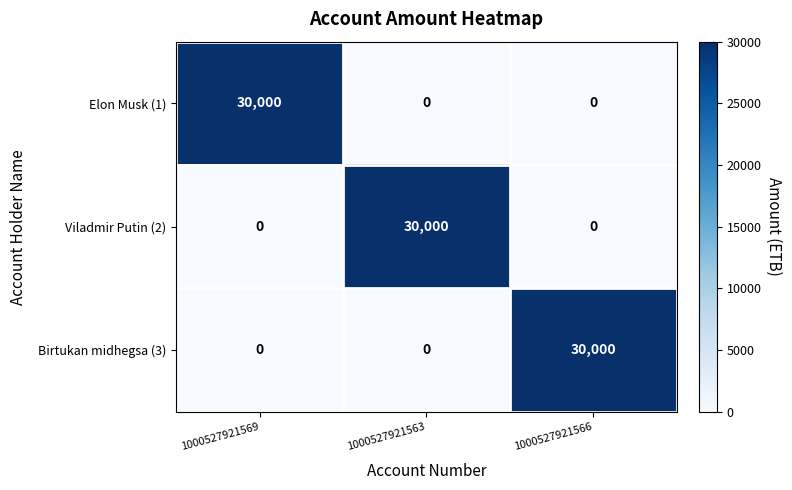

Is it true that Elon Musk (1) equals 0 at 1000527921566?

True